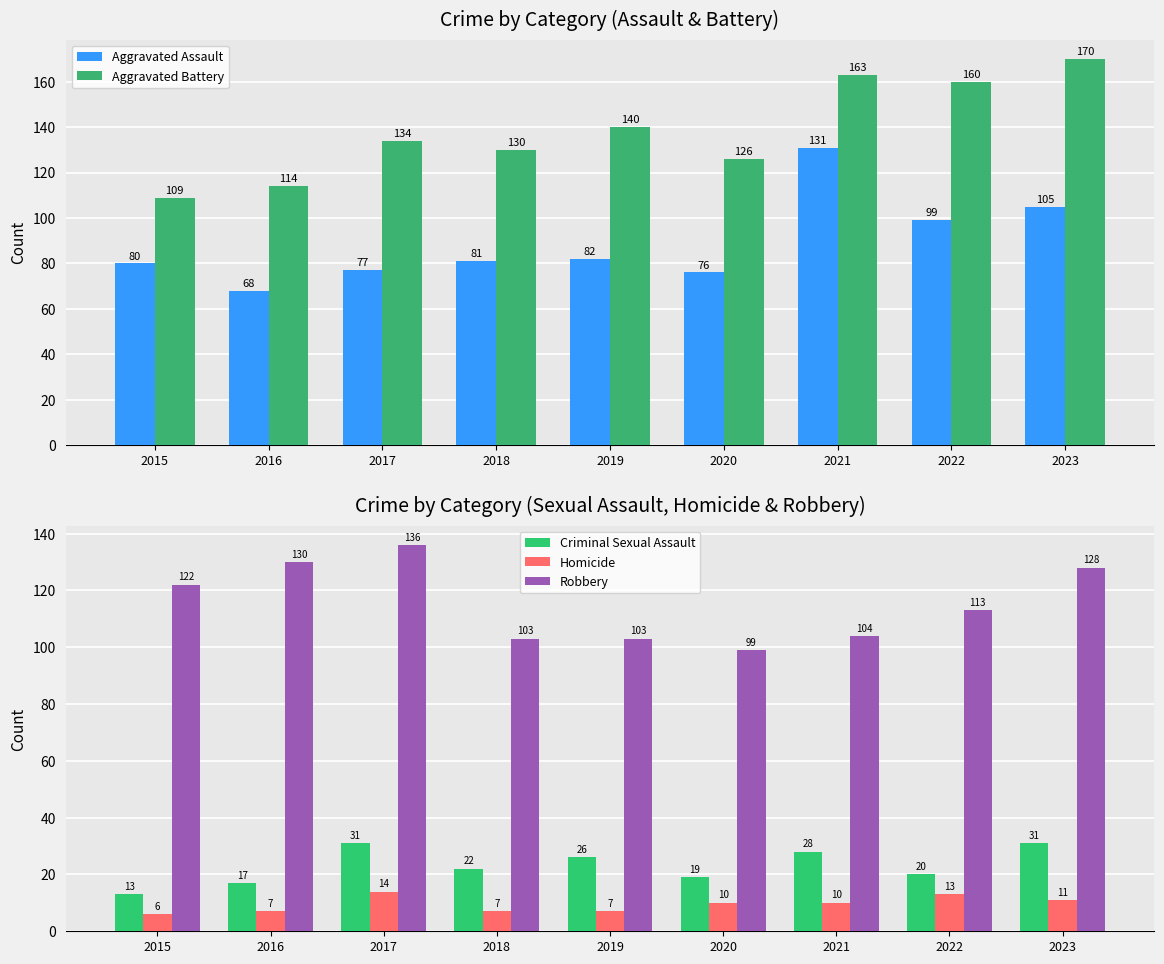

What is the difference between the maximum and second lowest values in the Robbery series?

33